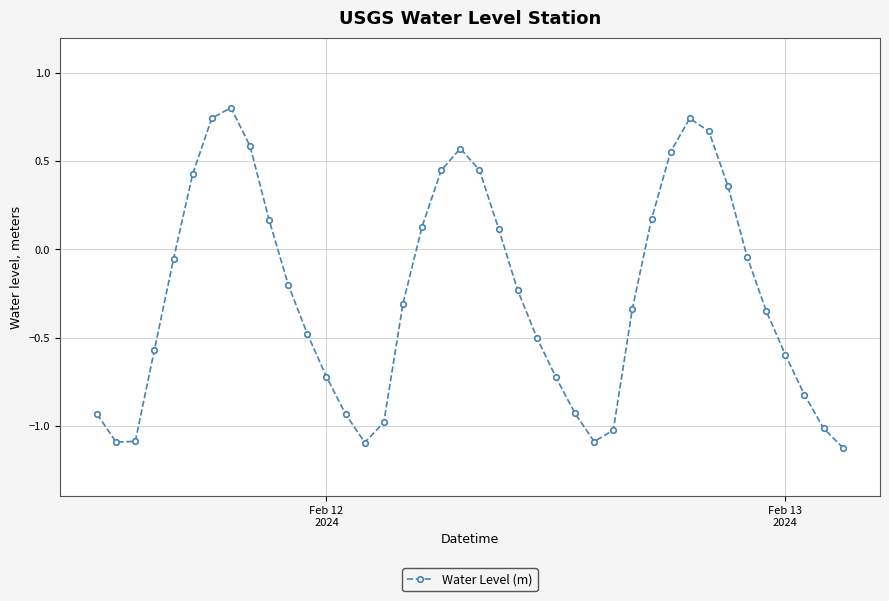

What is the value of the 13th point from the left?

-0.7